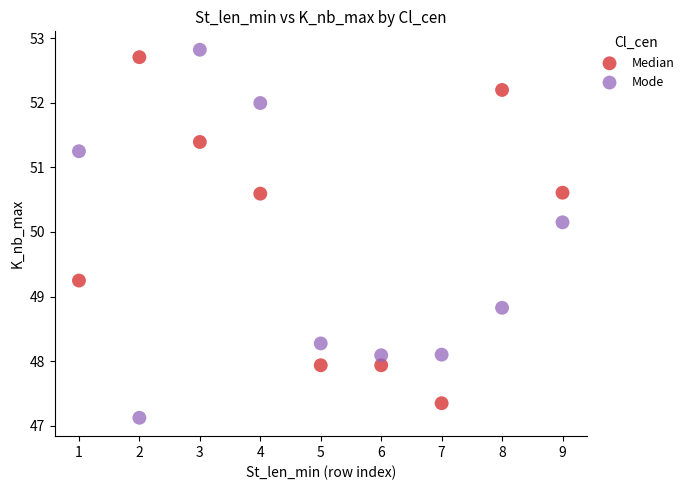

Which series has the widest spread of Y values?

Mode